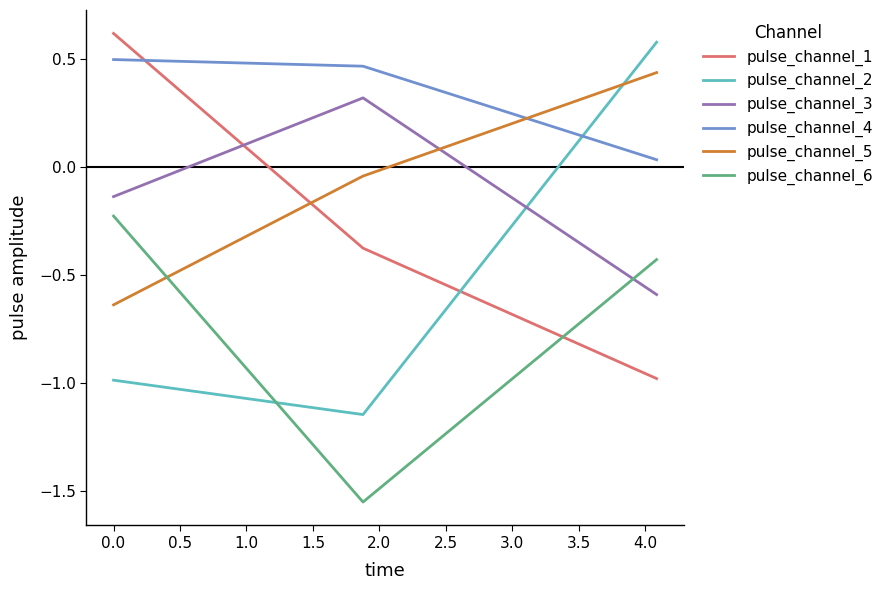

What is the greatest value displayed?

0.6